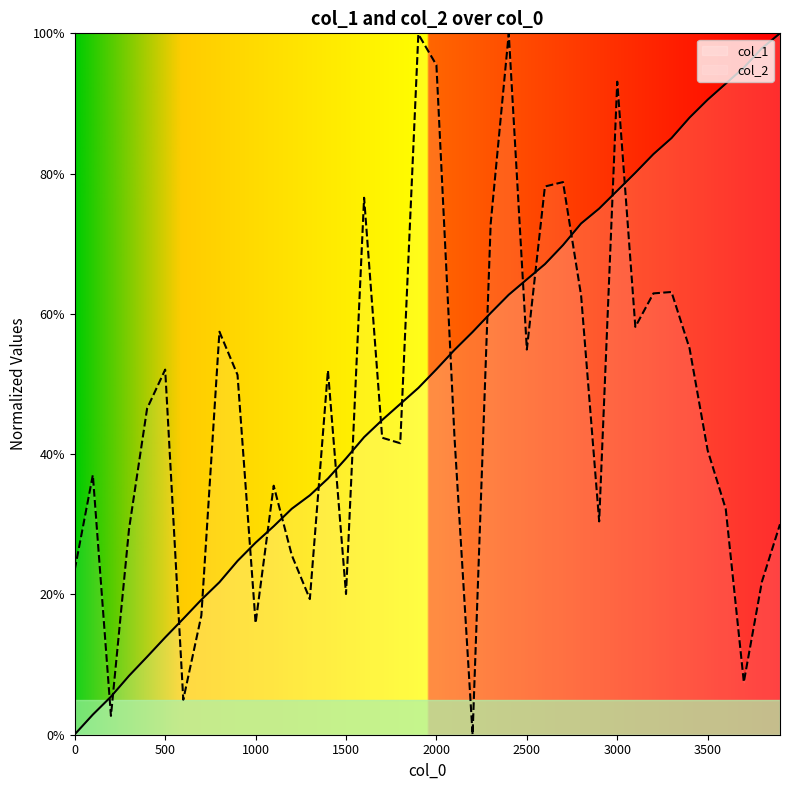

How many data points in col_2 are above 0?

39